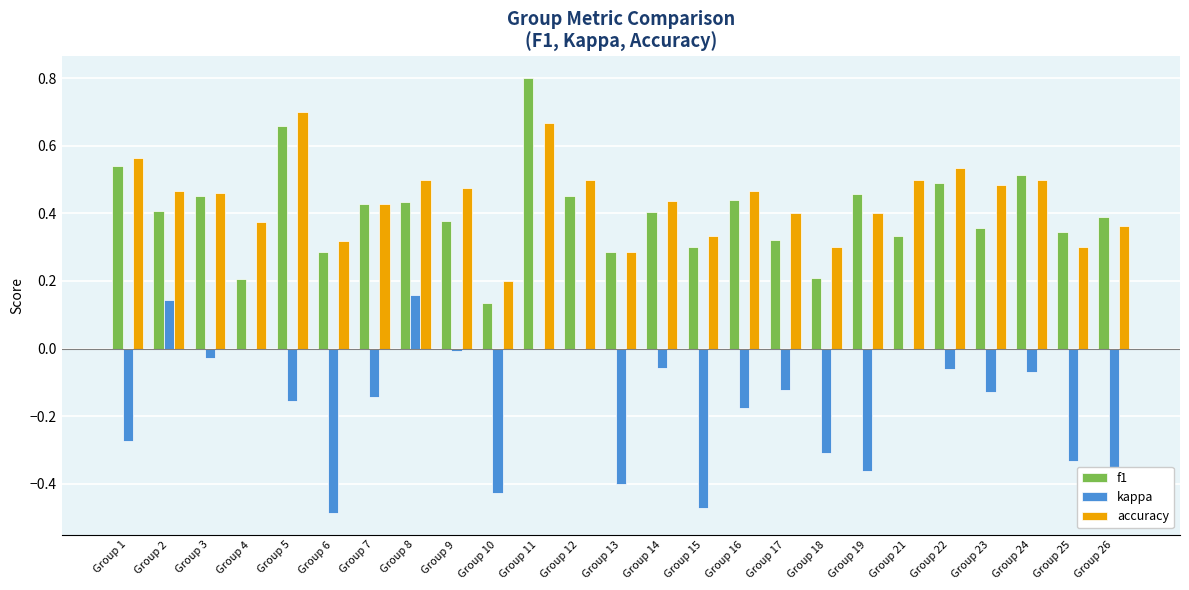

Between Group 12 and Group 26, which series saw the biggest shift?

kappa